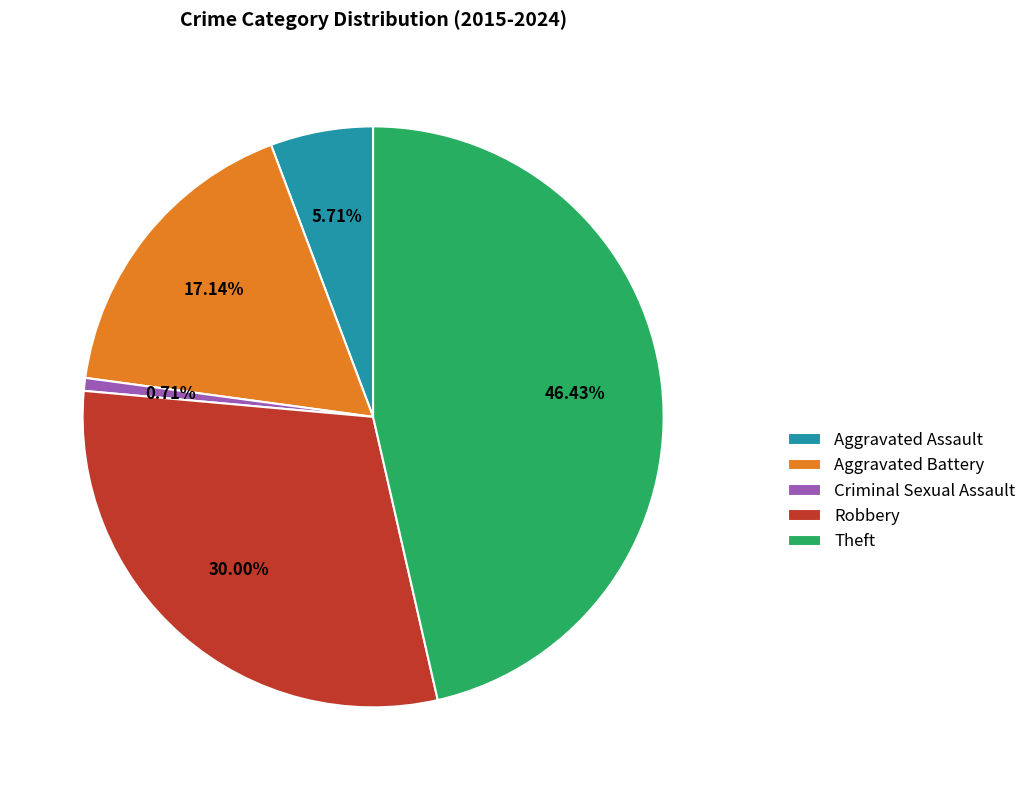

Rank the categories by value from lowest to highest.

Criminal Sexual Assault, Aggravated Assault, Aggravated Battery, Robbery, Theft